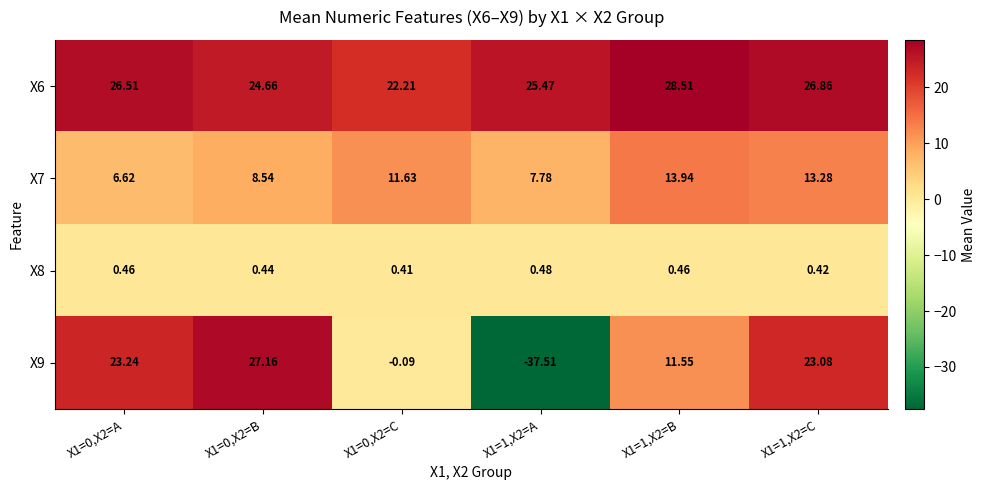

Is the value of X9 at X1=1,X2=C greater than the value of X8 at X1=0,X2=B?

Yes